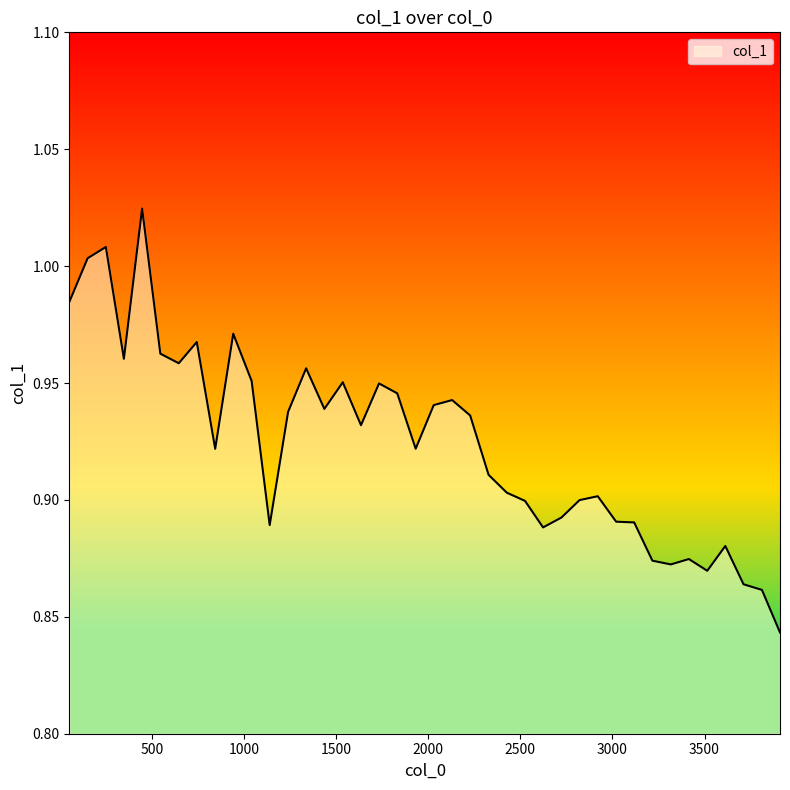

Count the number of categories in the chart.

40